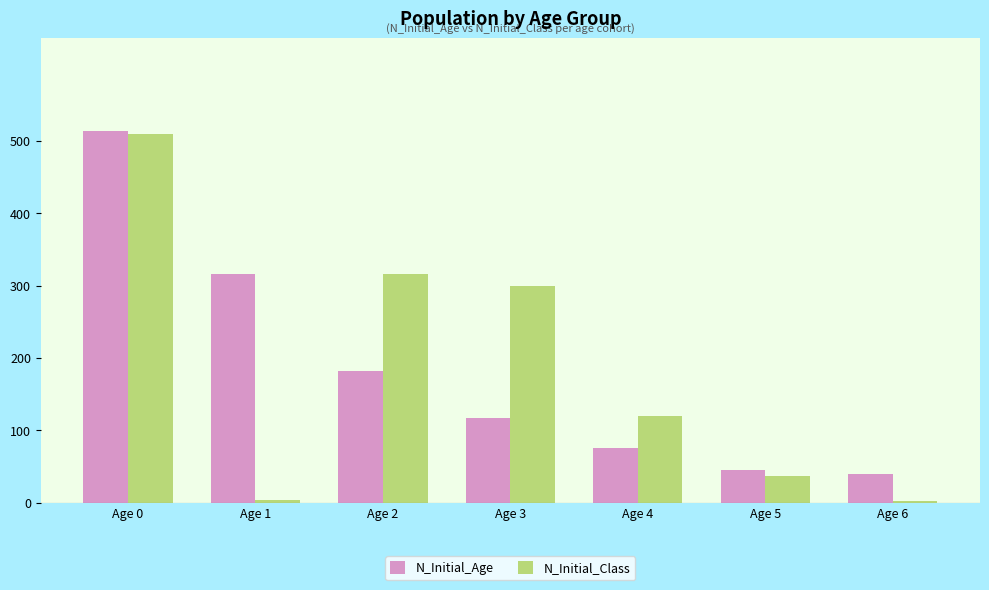

How many groups of bars are there?

7